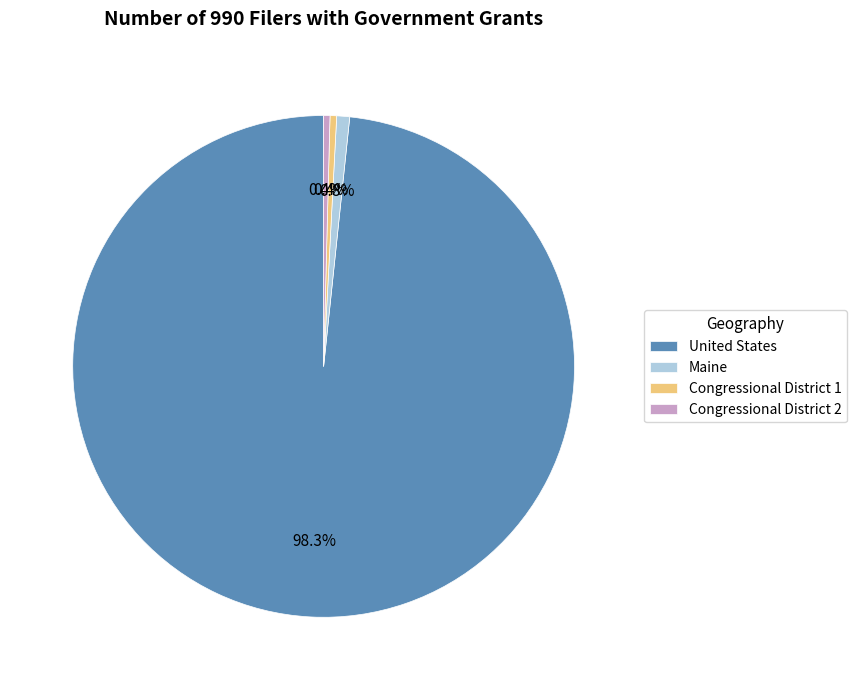

Approximately how many times larger is the value at Congressional District 2 compared to Congressional District 1?

1.0